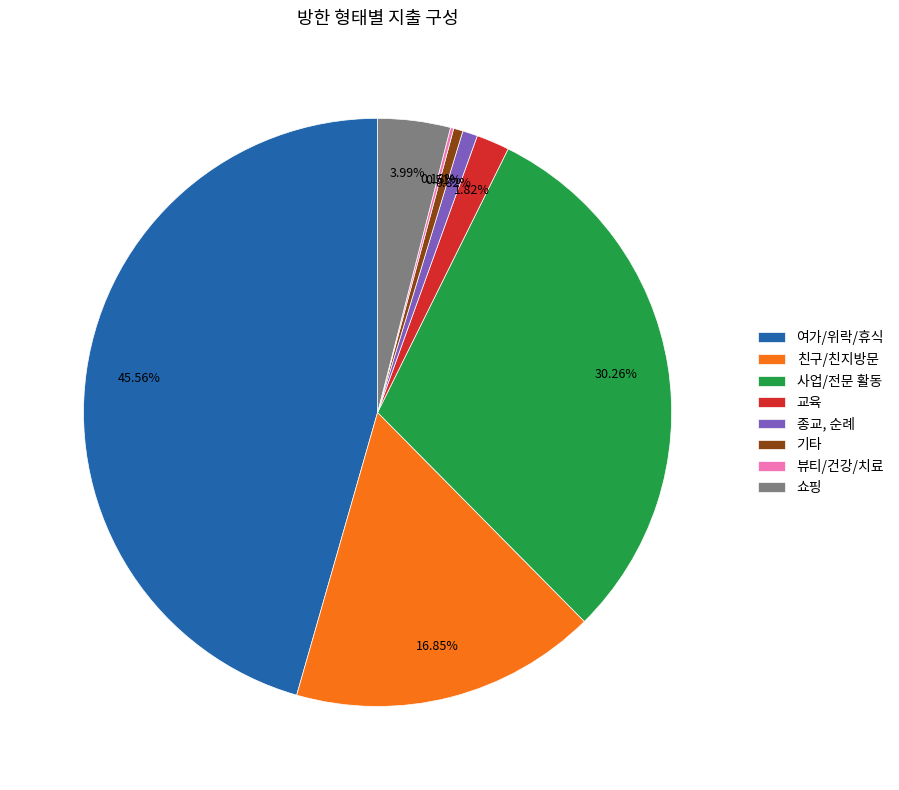

Is there a majority slice in this chart?

No